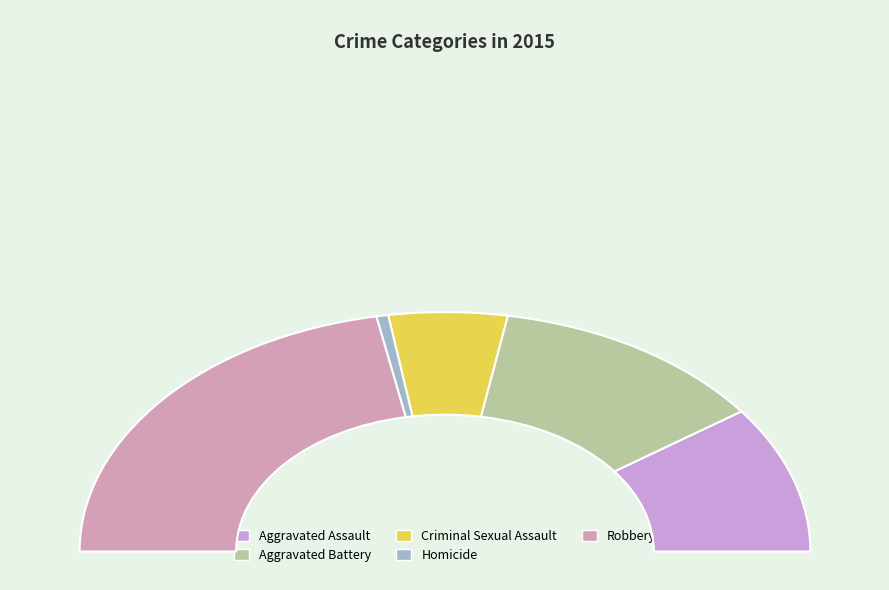

What is the change in value from Homicide to Robbery?

+82